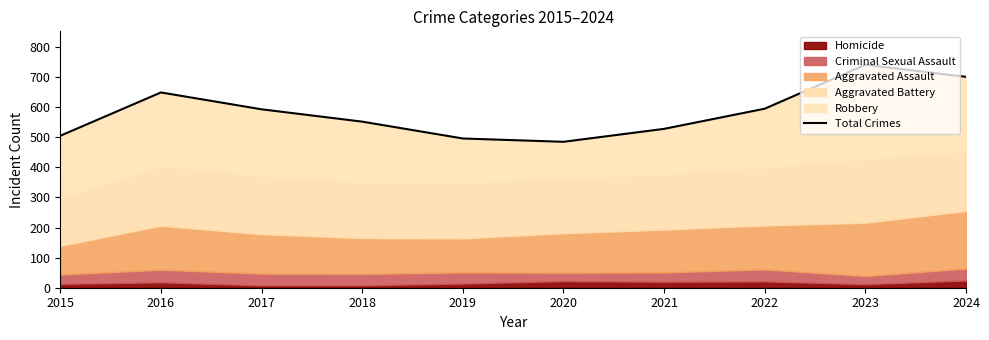

What is the difference between the maximum and minimum values?

256